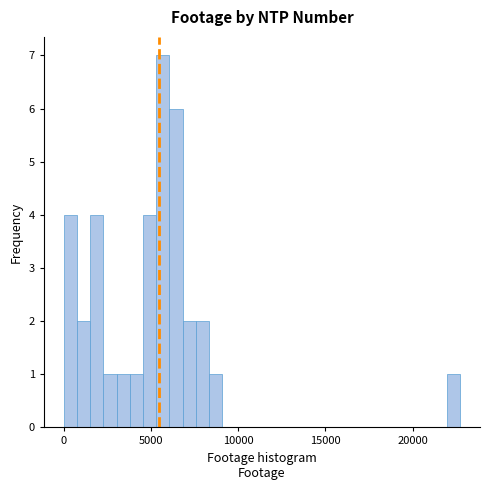

Read against the x-axis, roughly where is the centre of the tallest bar?

5500